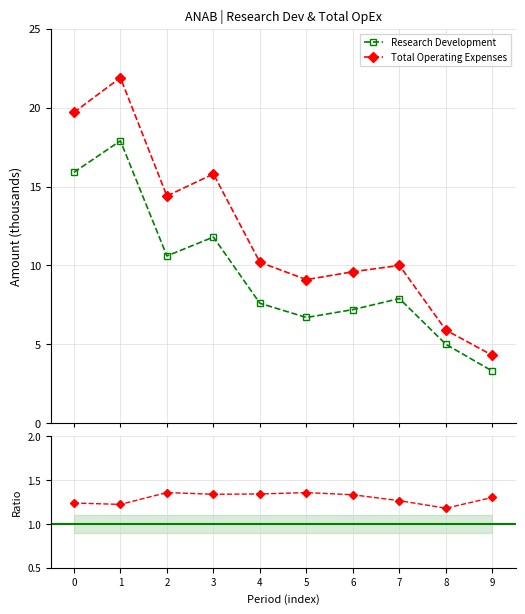

What is the value of the Total Operating Expenses point at the 5th from the left?

10.2